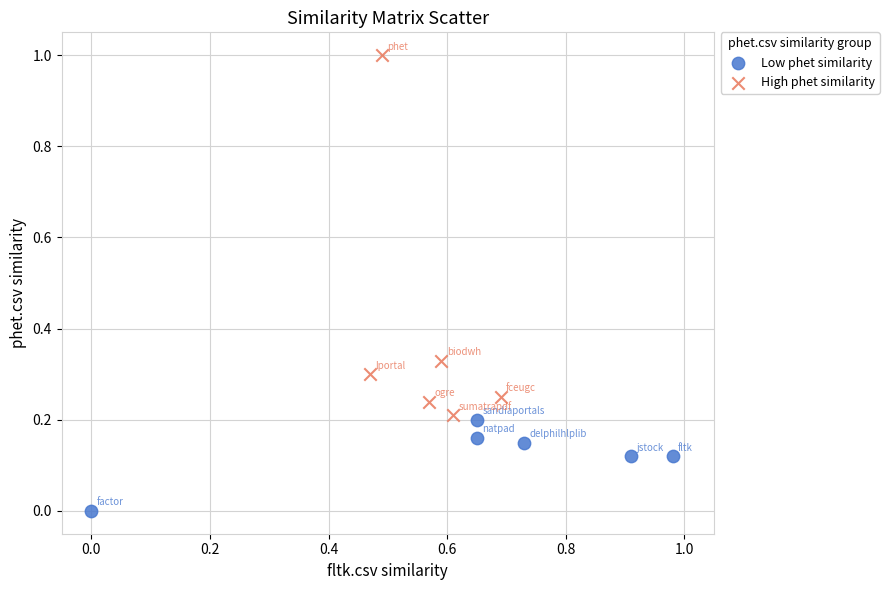

Which series reaches the minimum Y coordinate?

Low phet similarity